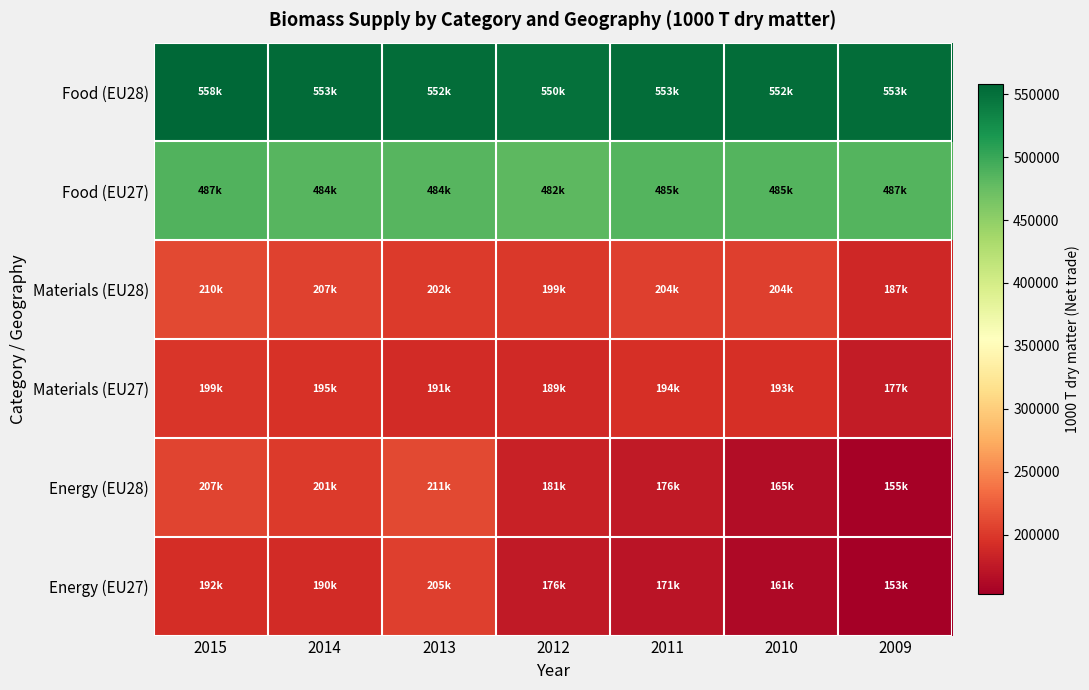

Reading right to left, what are all the values shown in this chart?

Food (EU28): 2009=552873.5	2010=551825.4	2011=552822.5	2012=549547.3	2013=551801.3	2014=553153.0	2015=557891.0
Food (EU27): 2009=486604.1	2010=485222.7	2011=485449.2	2012=481788.1	2013=483577.8	2014=483689.1	2015=487233.4
Materials (EU28): 2009=186761.7	2010=203765.9	2011=204458.1	2012=199351.8	2013=201514.3	2014=206660.8	2015=210095.7
Materials (EU27): 2009=177144.3	2010=193327.6	2011=194081.5	2012=189232.7	2013=190686.8	2014=194889.3	2015=198681.3
Energy (EU28): 2009=155281.2	2010=164696.3	2011=175860.3	2012=181492.4	2013=211067.6	2014=200530.4	2015=207497.6
Energy (EU27): 2009=152979.3	2010=161168.8	2011=171107.2	2012=176041.9	2013=204619.4	2014=189607.0	2015=191798.4